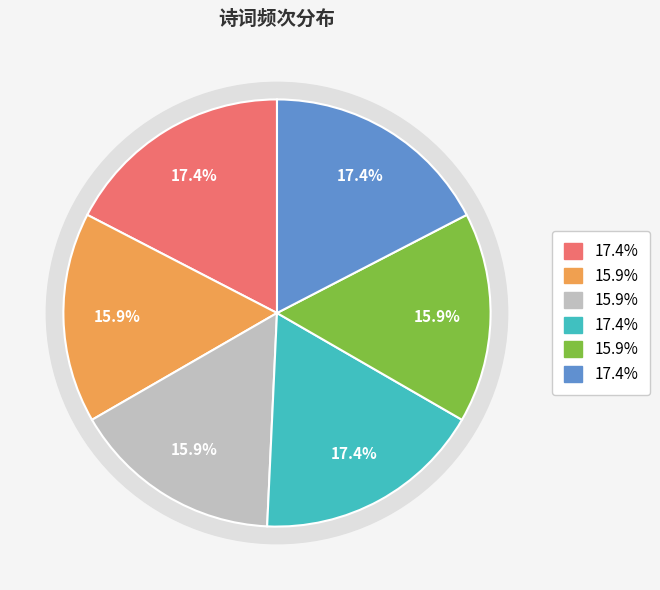

Is the sum of 祷雨宿九曲池上三首 其三 and 夏日池上三首 其二 greater than half?

No